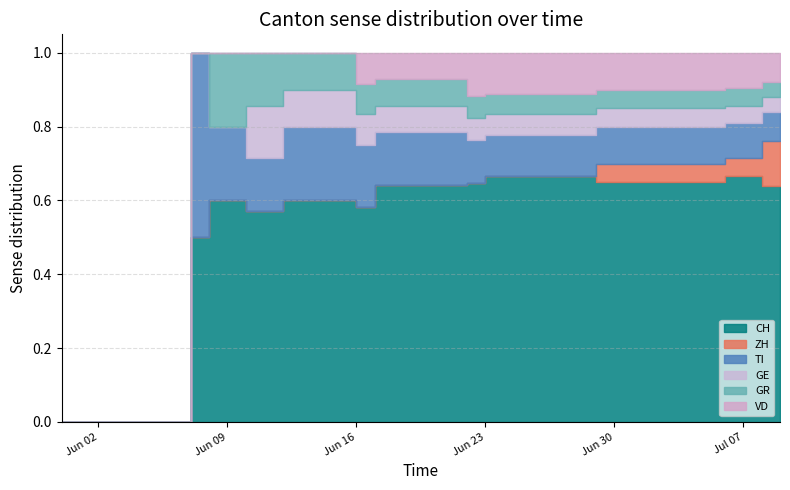

Which series has the largest total across all categories?

CH